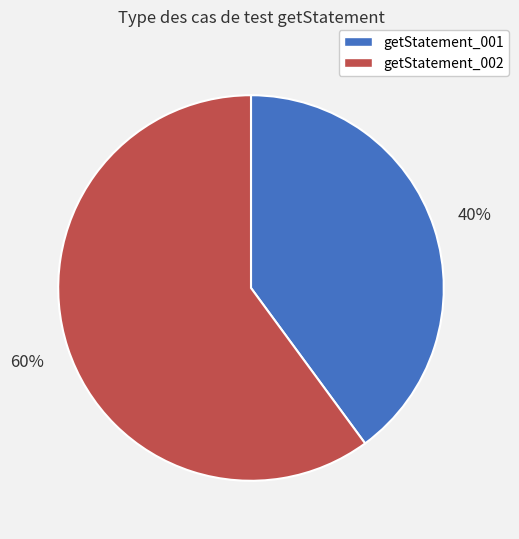

What is the smallest slice in the pie chart?

getStatement_001